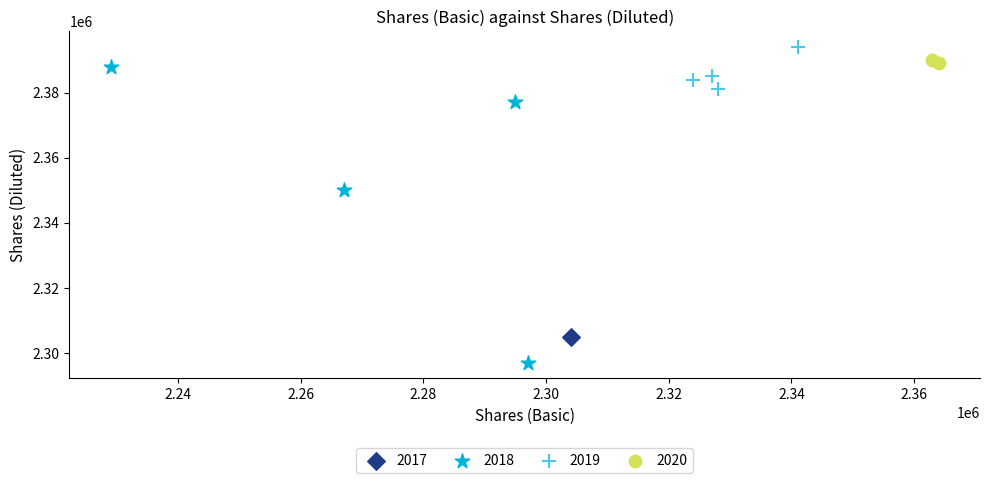

What are all the series names shown in the legend?

2017, 2018, 2019, 2020